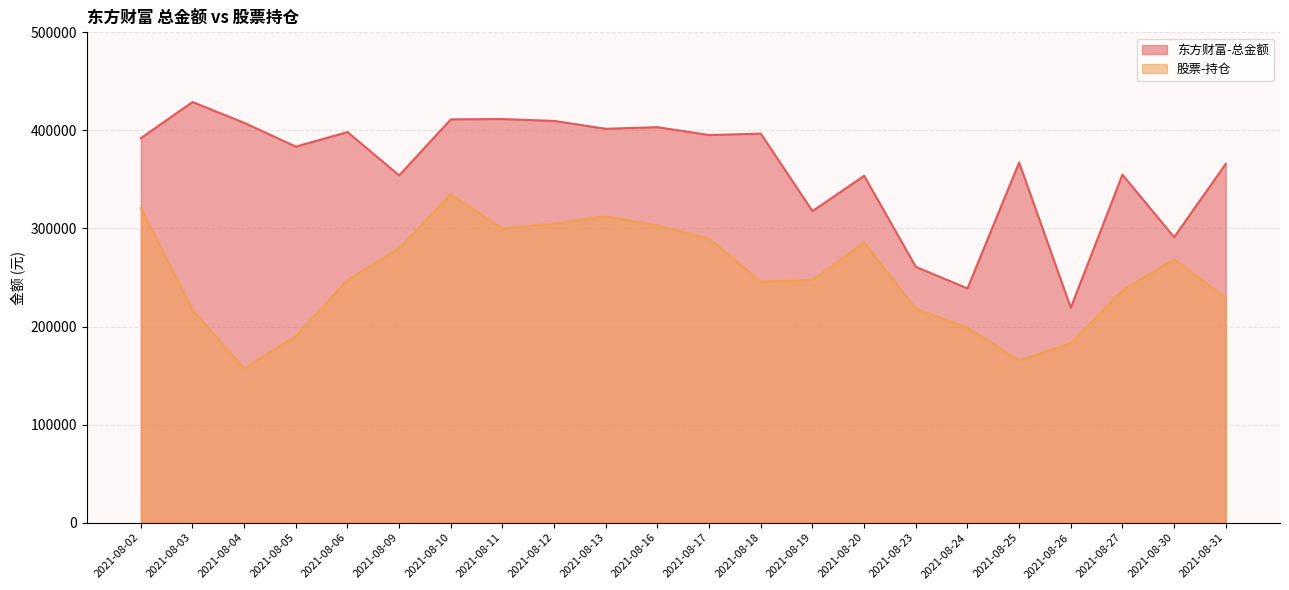

True or false: 股票-持仓 and 东方财富-总金额 intersect in this chart.

False